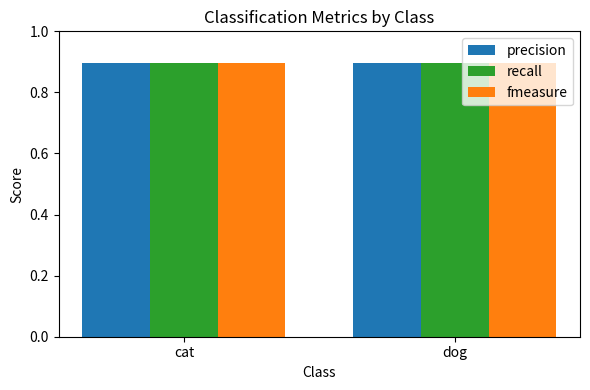

What is the approximate value of fmeasure at dog?

0.9